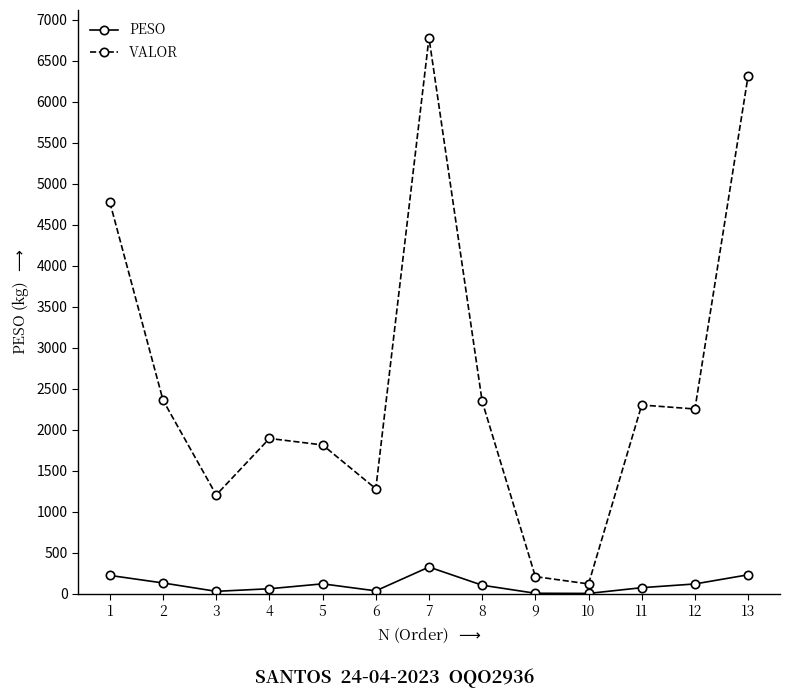

Which series has the largest total across all categories?

VALOR